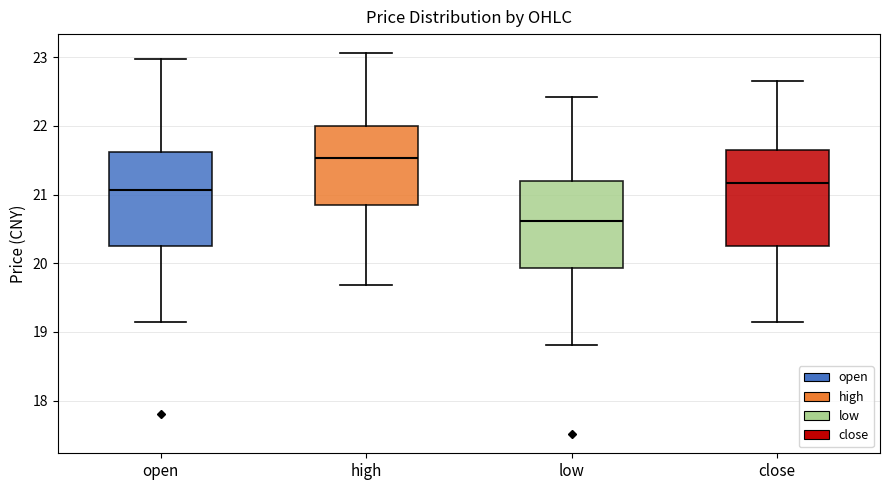

Reading left to right, read every box against the y-axis: the position of its median line, the range the box covers, and the ends of its whiskers. The values are not printed on the chart, so give them approximately, as read against the axis.

open: median 21.1, box 20.2 to 21.6, whiskers 19.2 to 23.0
high: median 21.5, box 20.9 to 22.0, whiskers 19.7 to 23.1
low: median 20.6, box 19.9 to 21.2, whiskers 18.8 to 22.4
close: median 21.2, box 20.3 to 21.7, whiskers 19.2 to 22.7